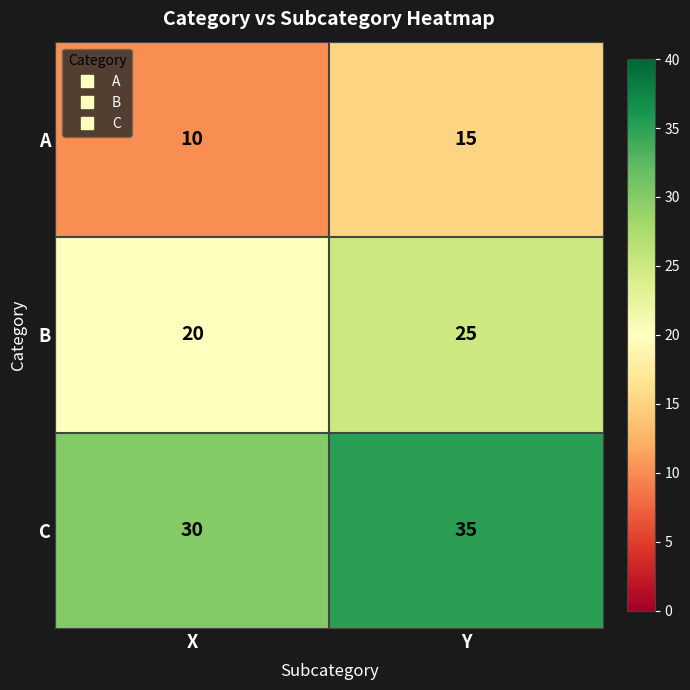

Rank the series by their maximum value, from highest to lowest.

C, B, A